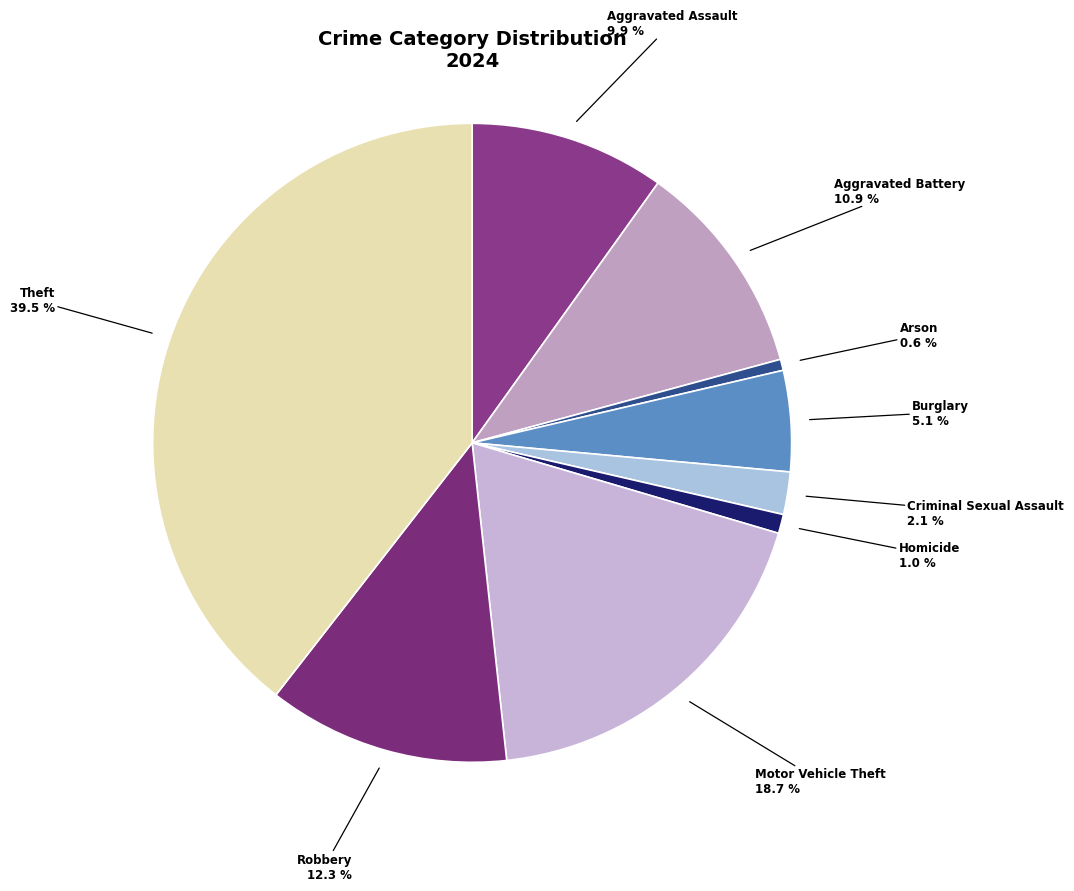

Which slice is the largest?

Theft